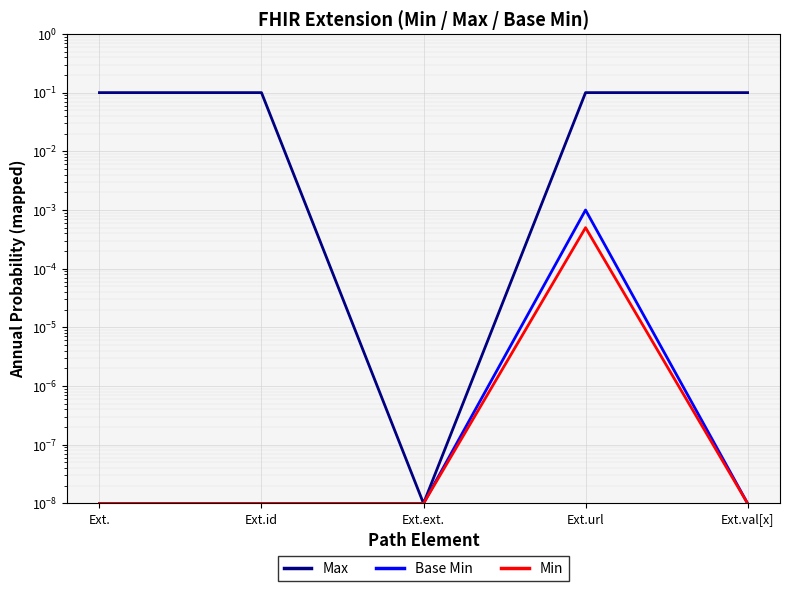

What is the average value of the Max series?

0.1